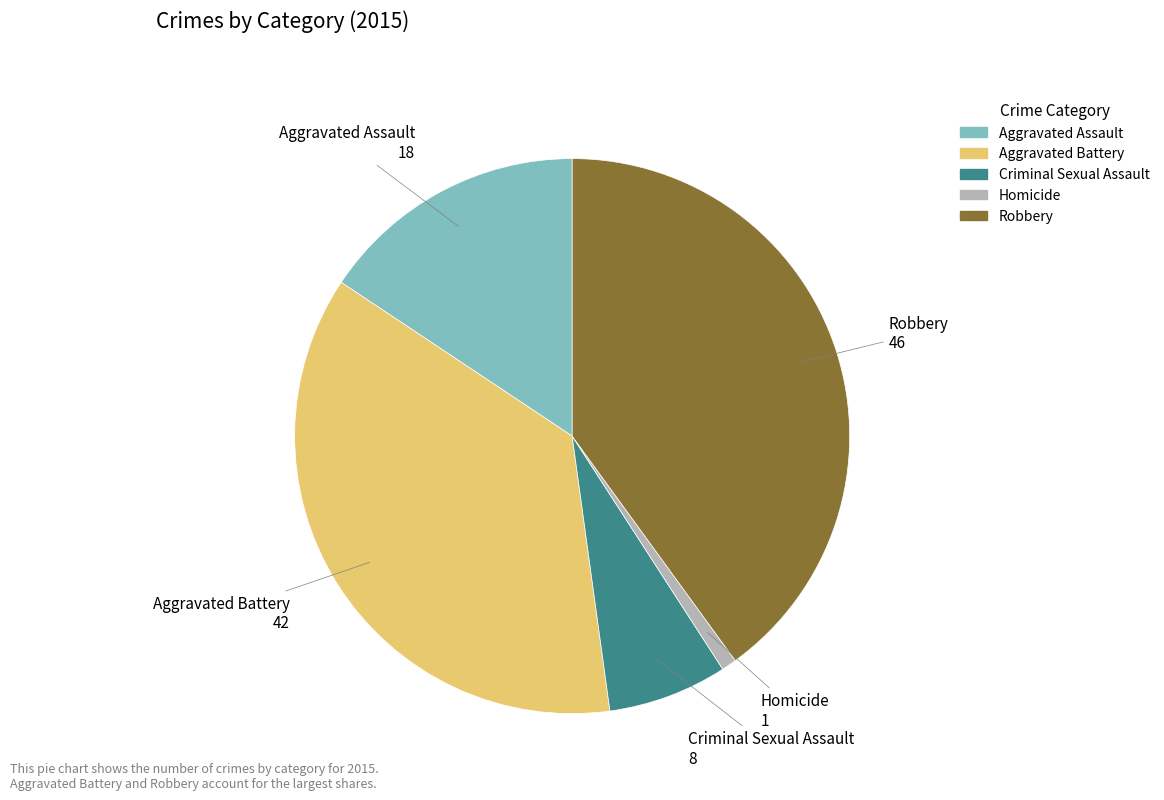

Approximately how many times larger is the value at Aggravated Assault compared to Criminal Sexual Assault?

2.2